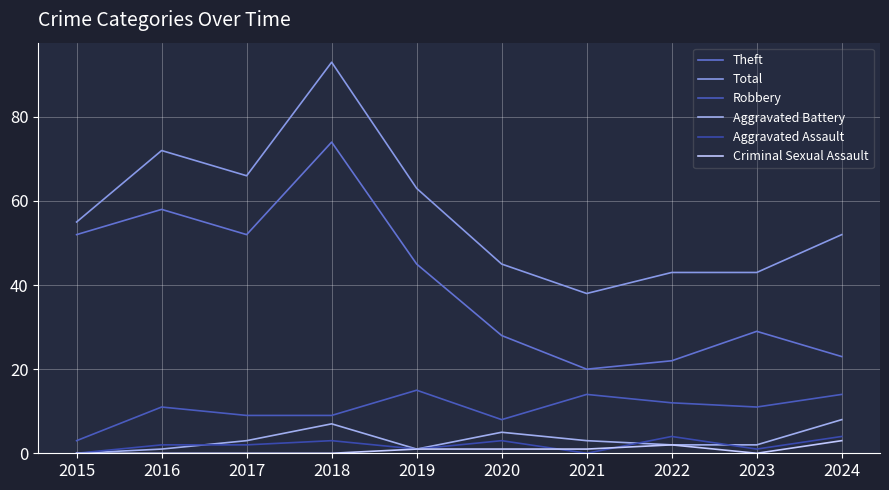

At which category does Theft reach its first local peak?

2016